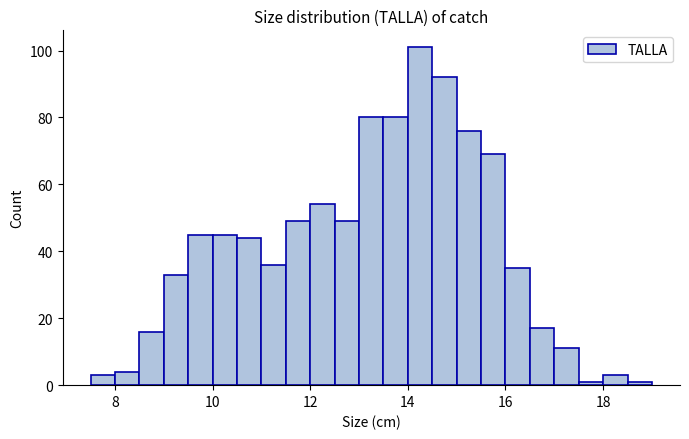

Around what value on the x-axis is the tallest bar? Give the approximate position of its centre, as read against the axis.

14.2